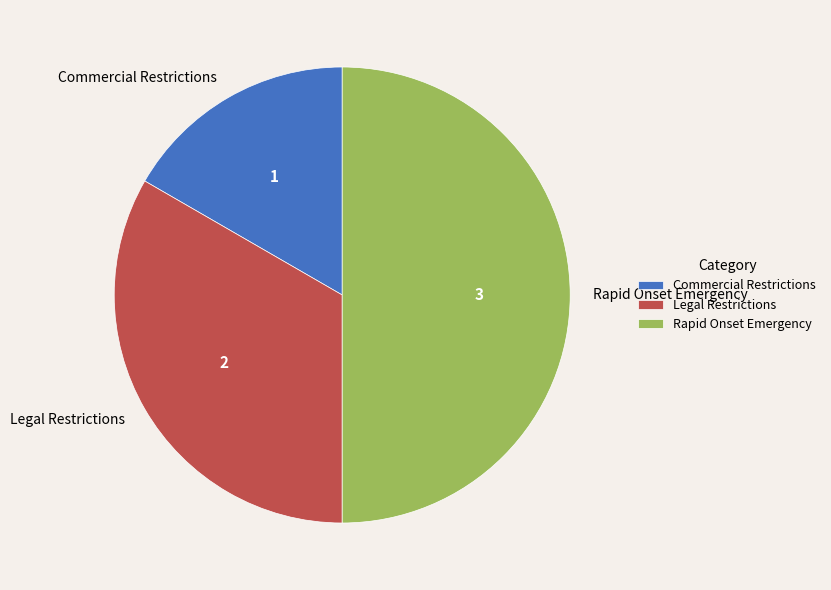

Which category has the biggest portion of the pie?

Rapid Onset Emergency